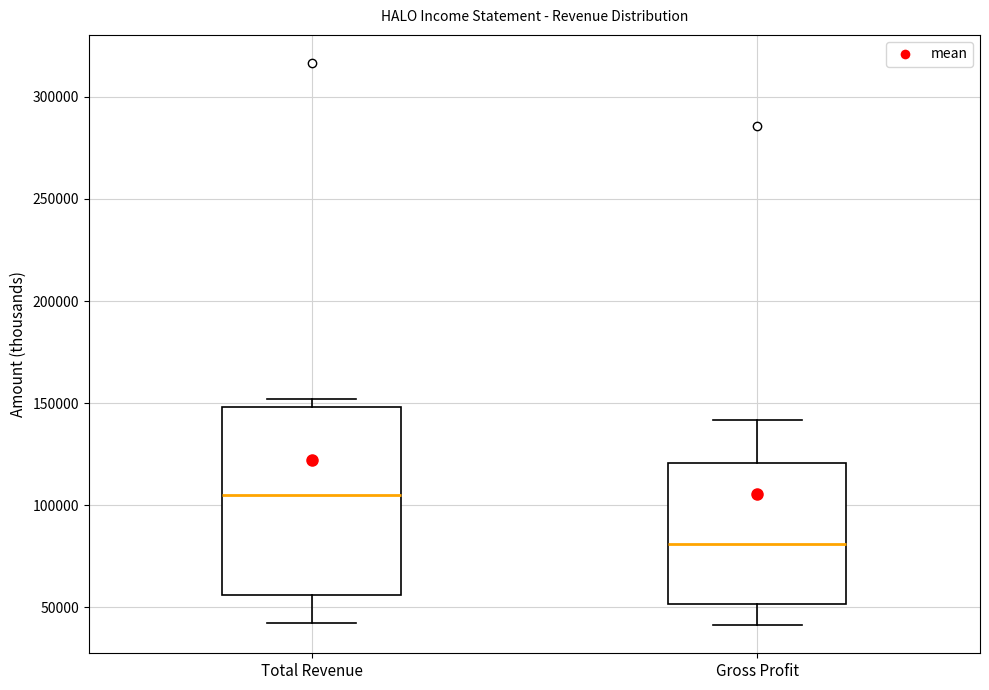

Reading left to right, transcribe this box plot: for each box, give where its median line is, the range the box spans, and where its two whiskers end, as read against the y-axis. The values are not printed on the chart, so give them approximately, as read against the axis.

Total Revenue: median 105000, box 55000 to 150000, whiskers 40000 to 150000 (just above the box's upper edge)
Gross Profit: median 80000, box 50000 to 120000, whiskers 40000 to 140000